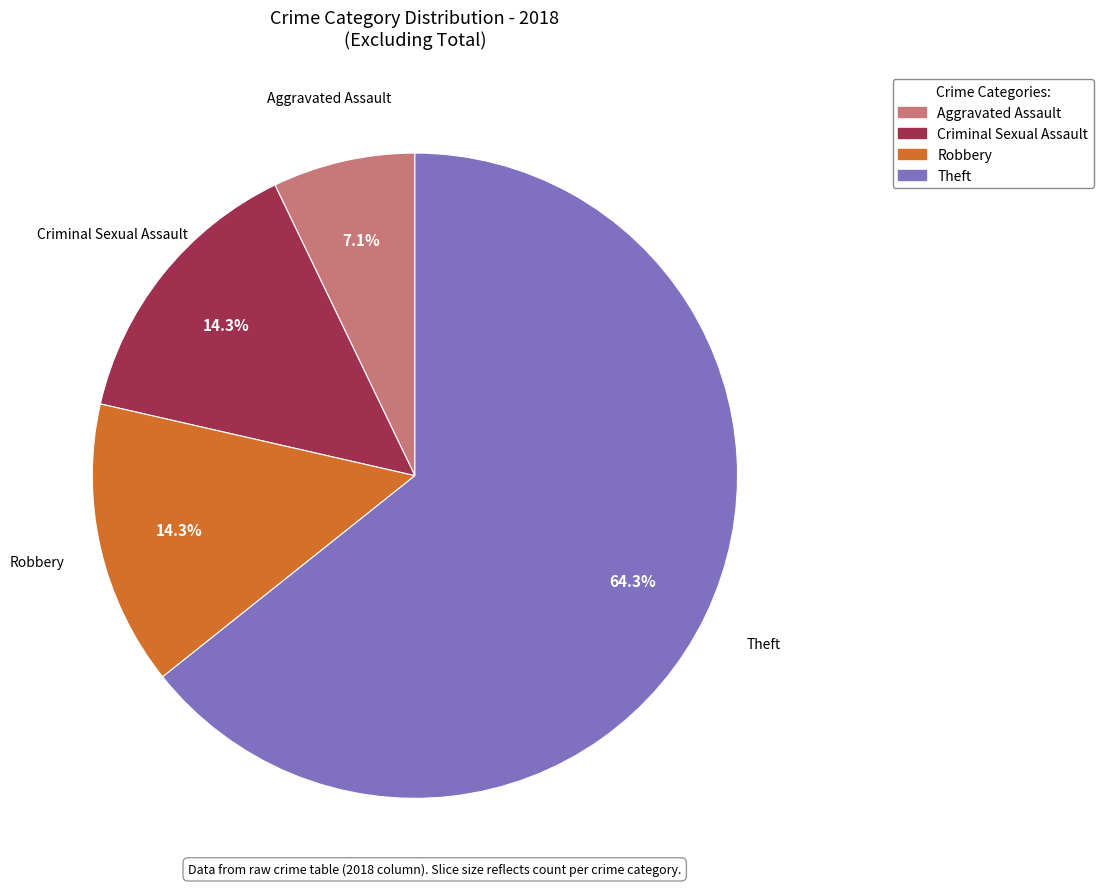

Is there a majority slice in this chart?

Yes